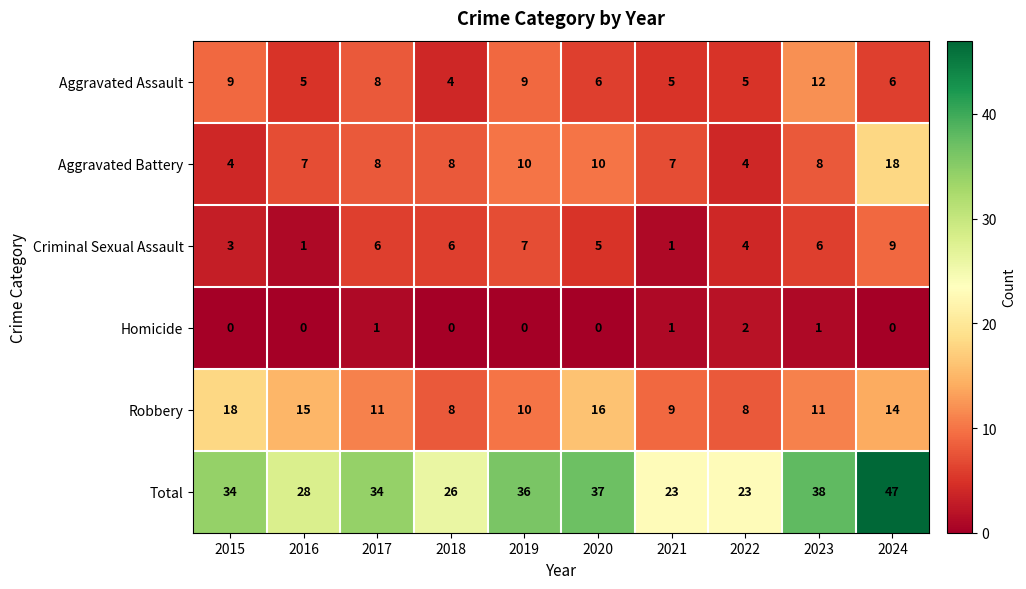

Where is Aggravated Assault nearest to the value 8?

2017